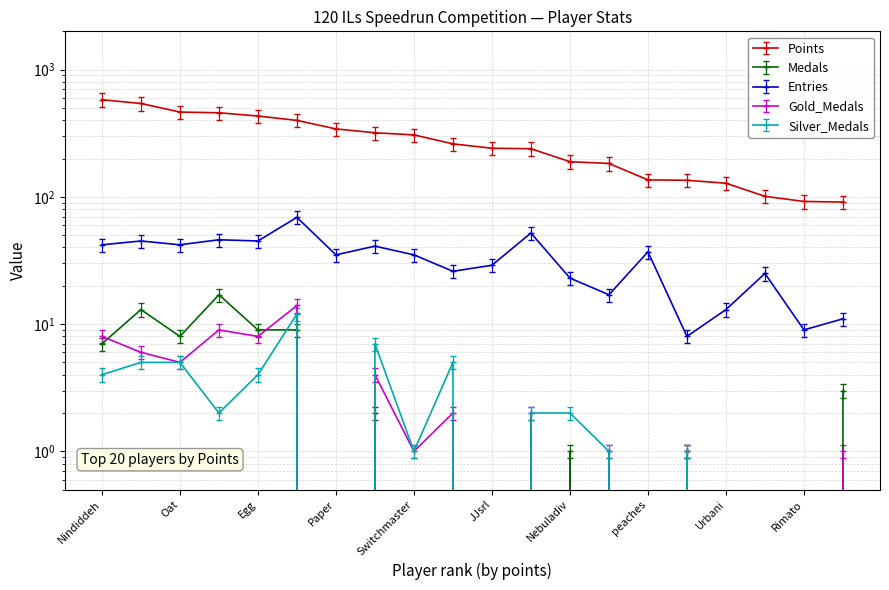

Reading left to right, what are all the values shown in this chart?

Points: Nindiddeh=580	Guy=542	Oat=464	Sm27=458	Egg=432	Pogo=399	Paper=342	Despin=319	Switchmaster=307	Larvitar=261	JJsrl=241	Pancakez=239	Nebuladiv=189	SB=183	peaches=136	nanashi=135	Urbani=128	Jeff=101	Rimato=92	SidedWilliams=91
Medals: Nindiddeh=7	Guy=13	Oat=8	Sm27=17	Egg=9	Pogo=9	Paper=0	Despin=2	Switchmaster=0	Larvitar=0	JJsrl=0	Pancakez=0	Nebuladiv=1	SB=0	peaches=0	nanashi=1	Urbani=0	Jeff=0	Rimato=0	SidedWilliams=3
Entries: Nindiddeh=42	Guy=45	Oat=42	Sm27=46	Egg=45	Pogo=69	Paper=35	Despin=41	Switchmaster=35	Larvitar=26	JJsrl=29	Pancakez=52	Nebuladiv=23	SB=17	peaches=37	nanashi=8	Urbani=13	Jeff=25	Rimato=9	SidedWilliams=11
Gold_Medals: Nindiddeh=8	Guy=6	Oat=5	Sm27=9	Egg=8	Pogo=14	Paper=0	Despin=4	Switchmaster=1	Larvitar=2	JJsrl=0	Pancakez=2	Nebuladiv=0	SB=1	peaches=0	nanashi=1	Urbani=0	Jeff=0	Rimato=0	SidedWilliams=1
Silver_Medals: Nindiddeh=4	Guy=5	Oat=5	Sm27=2	Egg=4	Pogo=12	Paper=0	Despin=7	Switchmaster=1	Larvitar=5	JJsrl=0	Pancakez=2	Nebuladiv=2	SB=1	peaches=0	nanashi=1	Urbani=0	Jeff=0	Rimato=0	SidedWilliams=0